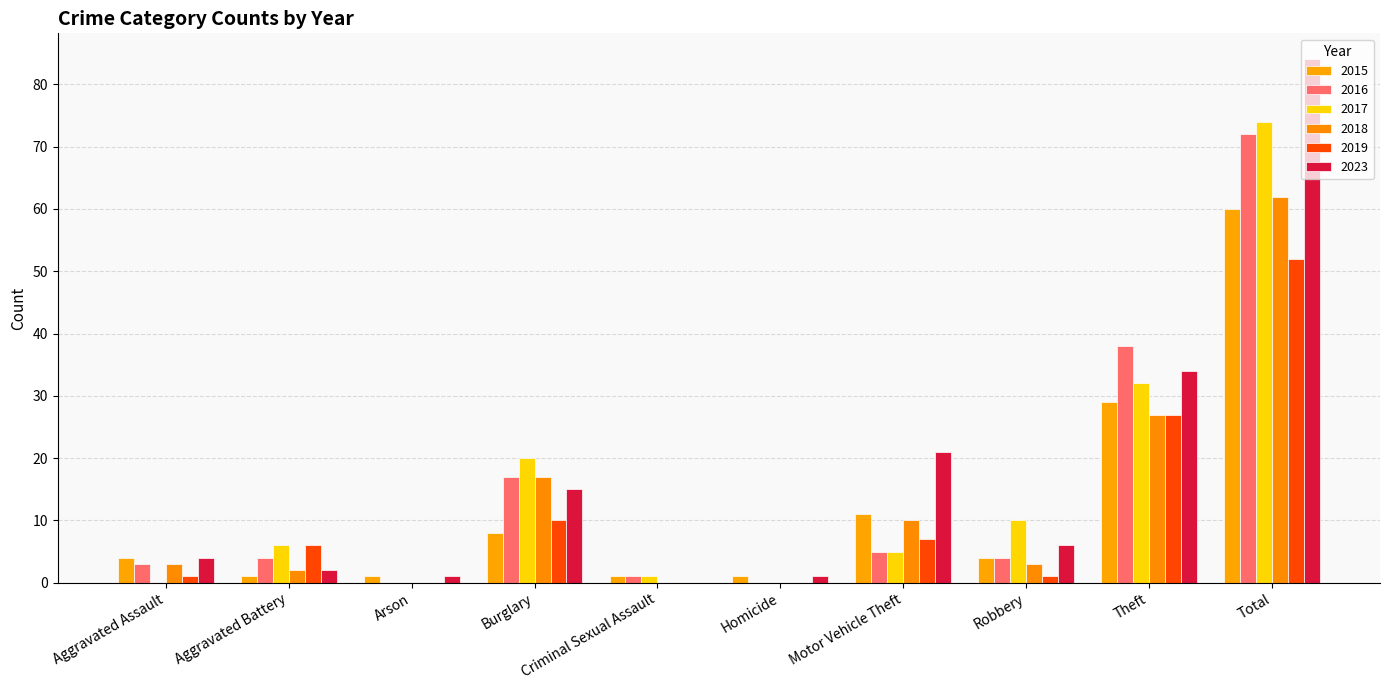

What position from the left is Robbery?

8